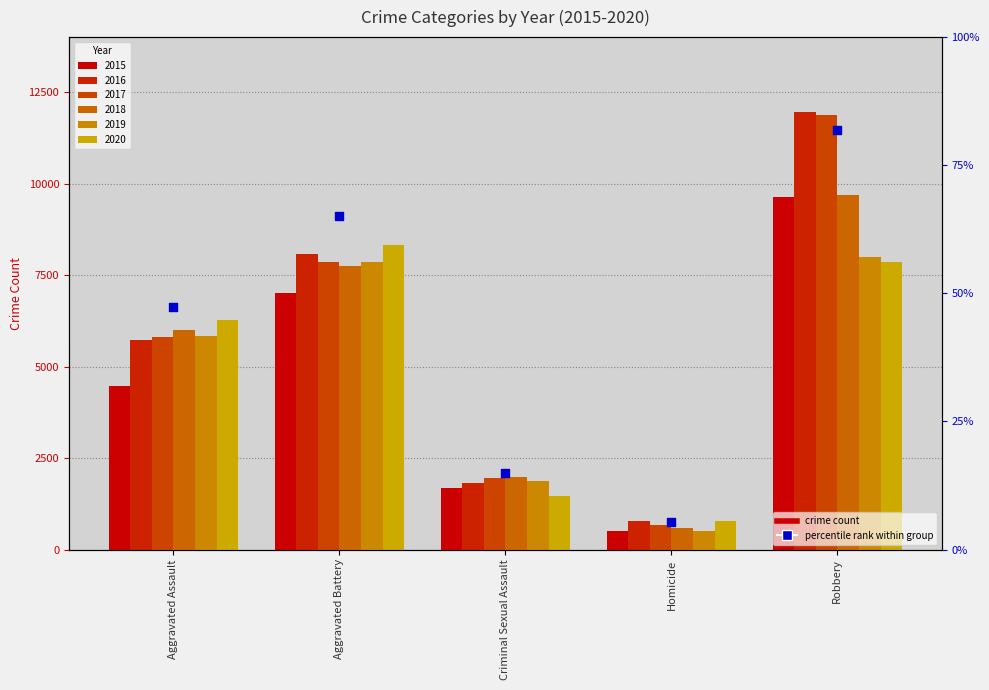

Between Criminal Sexual Assault and Robbery, which is larger?

Robbery